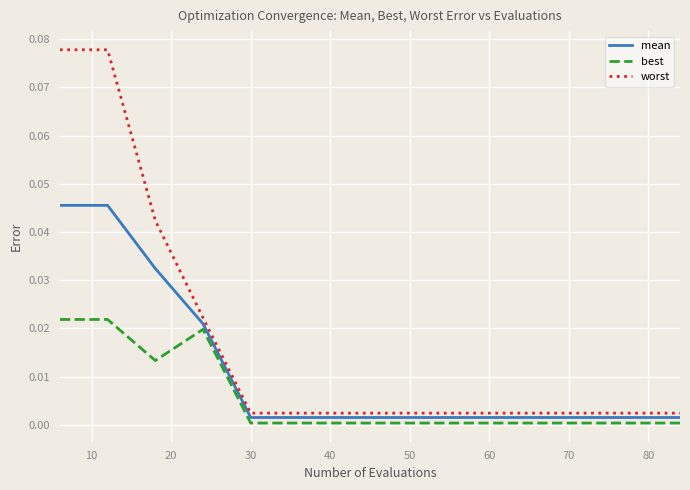

Rank the series by their maximum value, from highest to lowest.

worst, mean, best